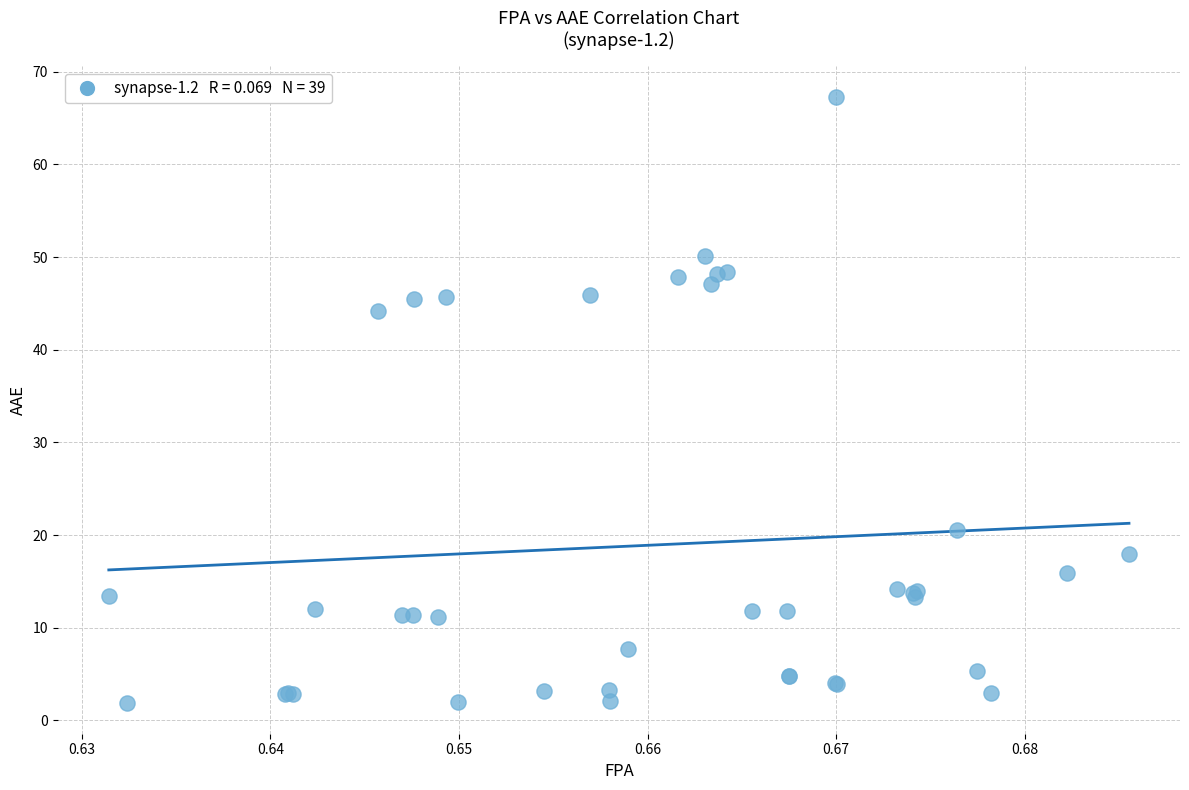

What Y value in the scatter plot is closest to 34?

44.2